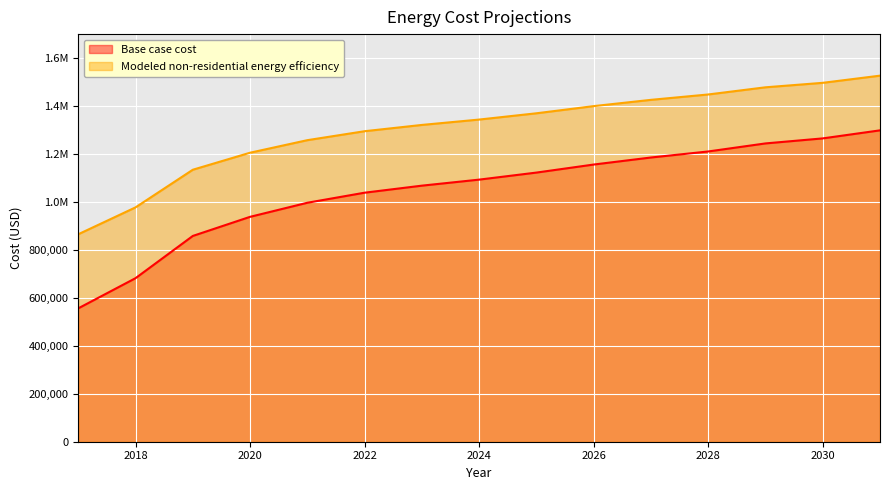

Reading left to right, transcribe all the data shown in this chart.

Base case cost: 556291.8	682110.5	858256.7	937941.9	996657.3	1038596.9	1067954.6	1093118.4	1122476.1	1156027.7	1185385.4	1210549.2	1244100.8	1265070.6	1298622.3
Modeled non-residential energy efficiency: 865310.6	977415.4	1134362.1	1205361.8	1257677.4	1295045.6	1321203.4	1343624.4	1369782.2	1399676.8	1425834.6	1448255.5	1478150.1	1496834.3	1526728.9